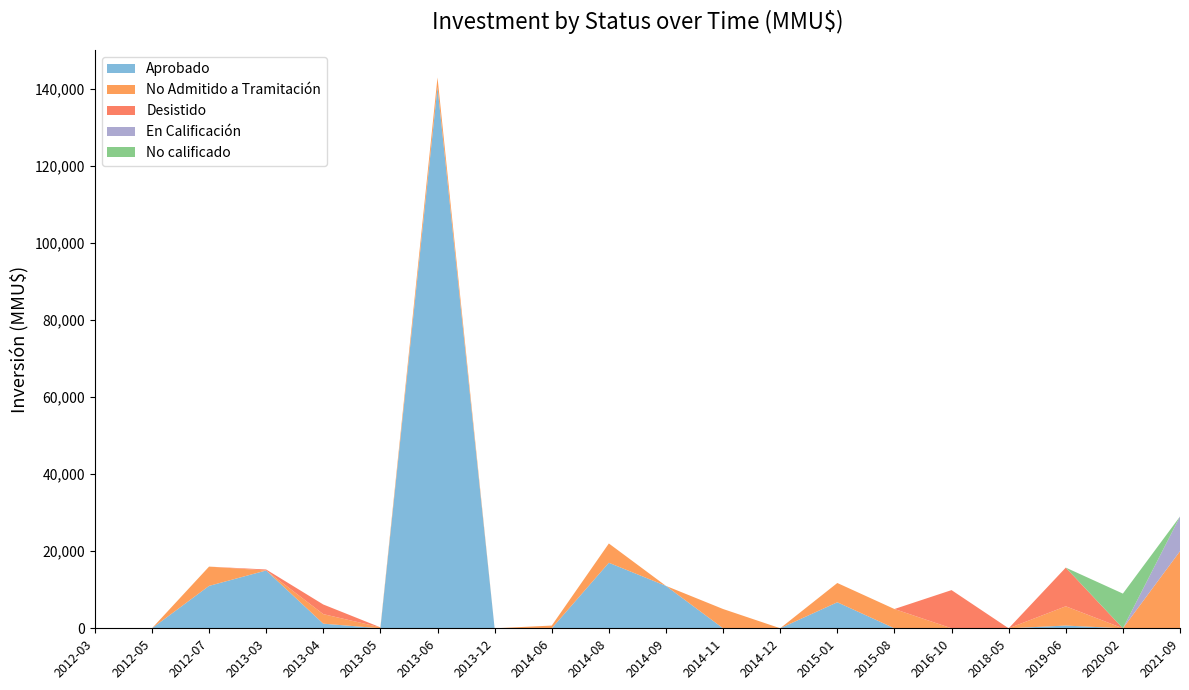

Reading left to right, what are all the values shown in this chart?

Aprobado: 0	0	11000	15000	1200	0	140400	0	0	17000	11000	0	10	6750	0	0	0	706	0	0
No Admitido a Tramitación: 0	0	5000	0	2475	250	2475	0	706	5000	0	5000	0	5000	5000	0	0	5000	0	20000
Desistido: 0	0	0	250	2500	0	0	0	0	0	0	0	0	0	0	9903	0	10035	0	0
En Calificación: 0	0	0	0	0	0	0	0	0	0	0	0	0	0	0	0	0	0	0	9000
No calificado: 0	0	0	0	0	0	0	0	0	0	0	0	0	0	0	0	0	0	9000	0